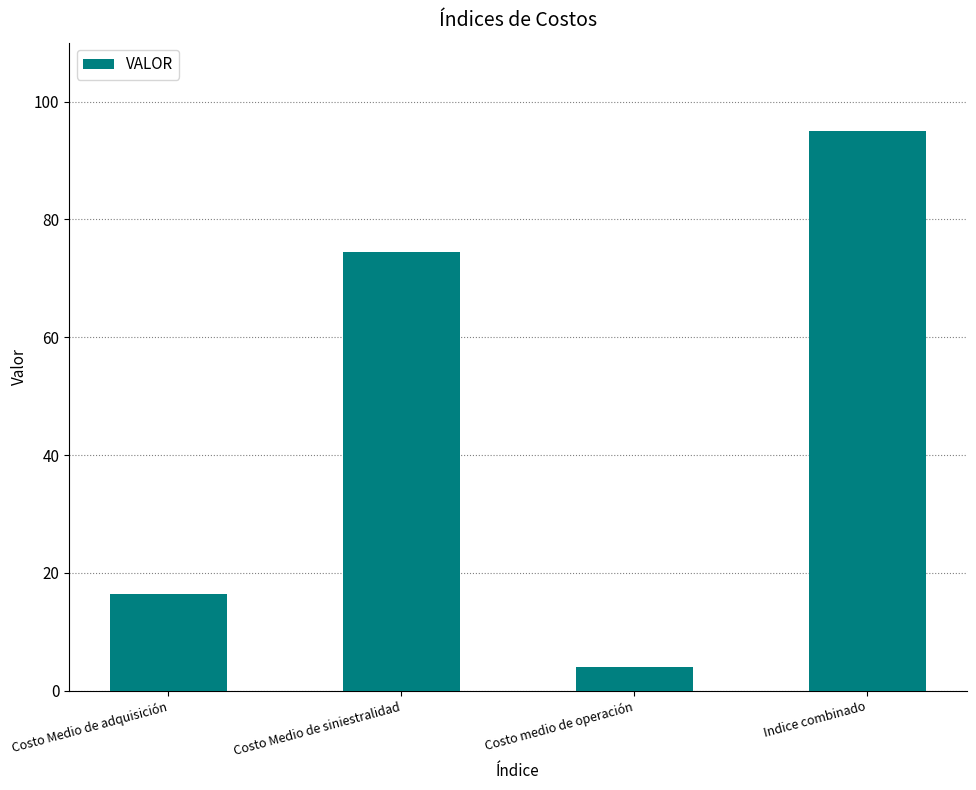

Reading left to right, extract all data points from this chart.

Costo Medio de adquisición=16.5	Costo Medio de siniestralidad=74.5	Costo medio de operación=4.0	Indice combinado=95.0